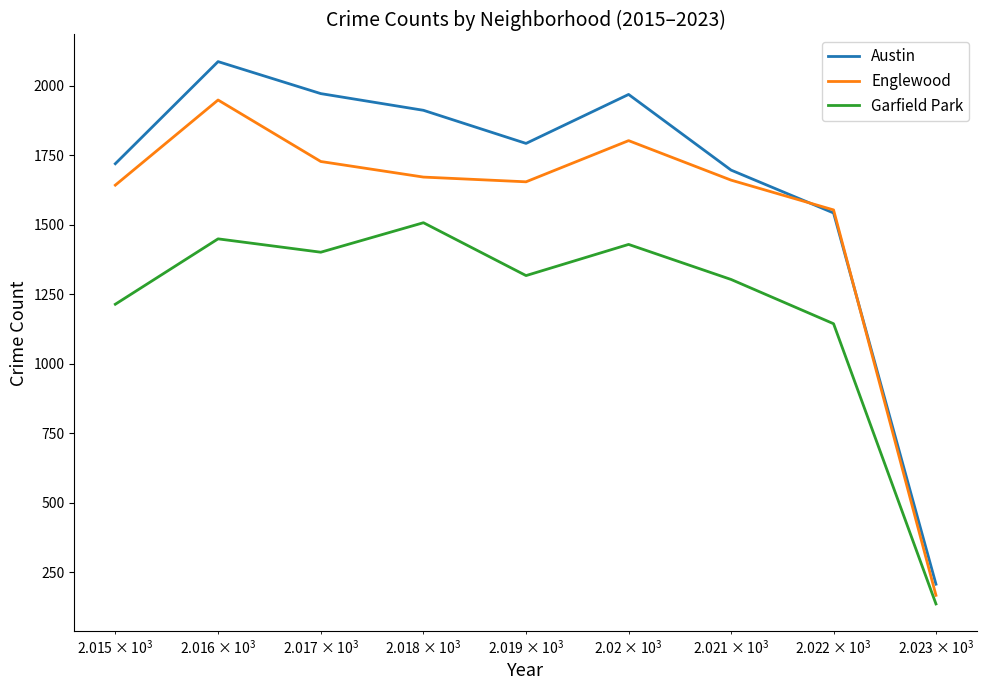

Which series has the largest range (max minus min)?

Austin